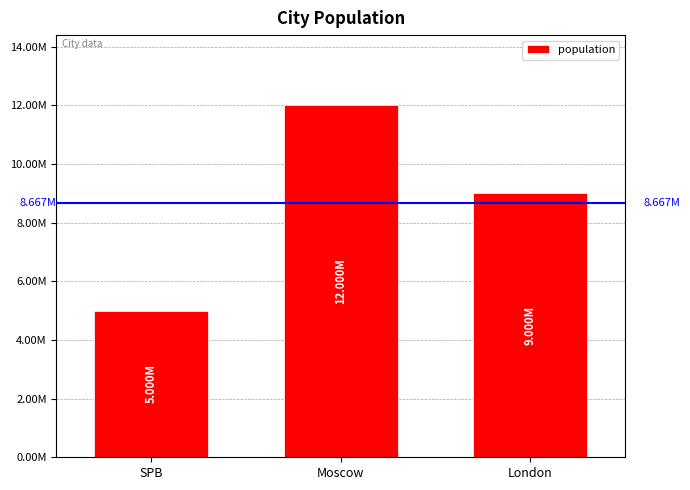

Does the chart contain any negative values?

No